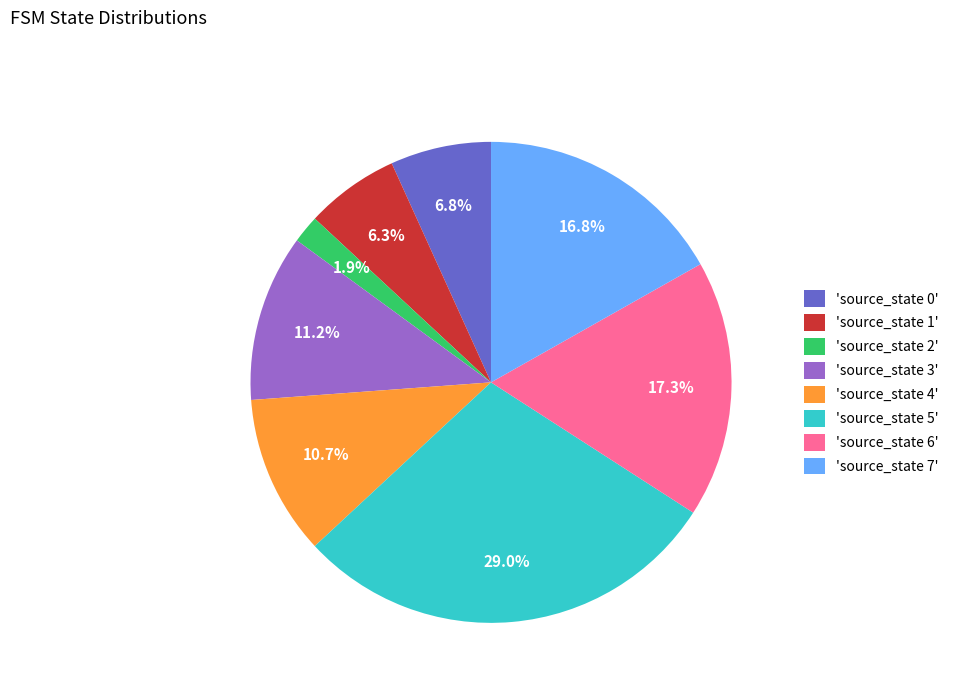

Which category has the smallest portion of the pie?

'source_state 2'